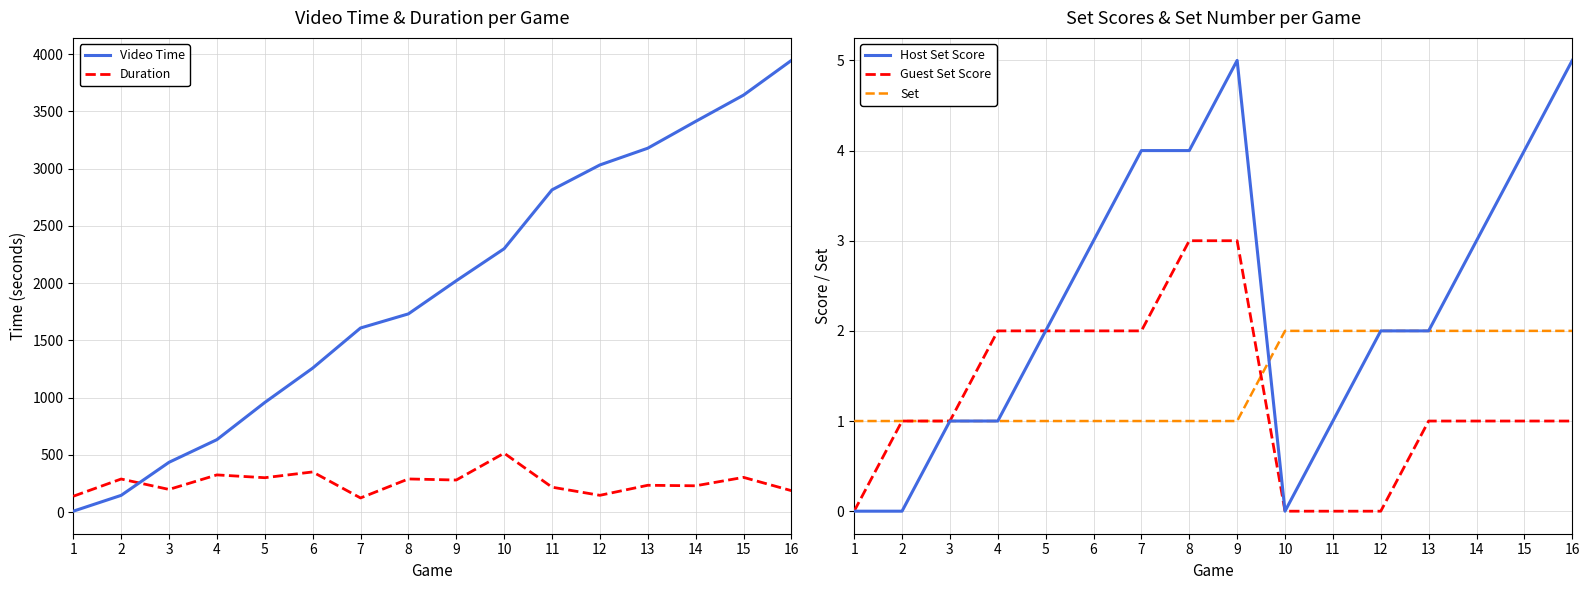

List the labels in order of Set value, largest first.

10, 11, 12, 13, 14, 15, 16, 1, 2, 3, 4, 5, 6, 7, 8, 9